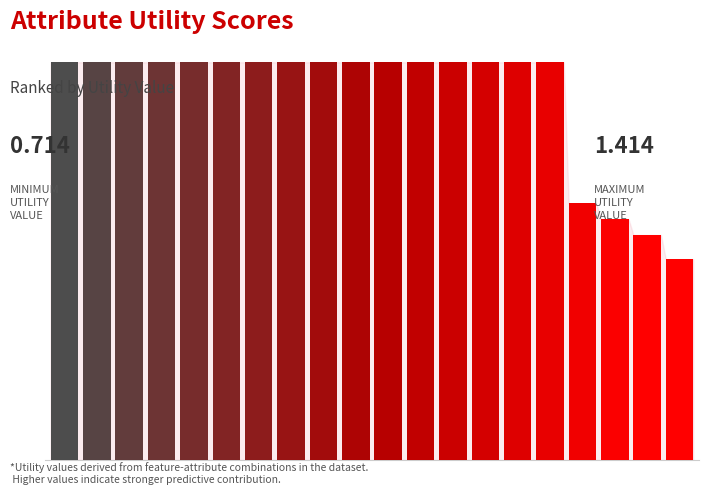

The value at 6 is 1.4. True or false?

True